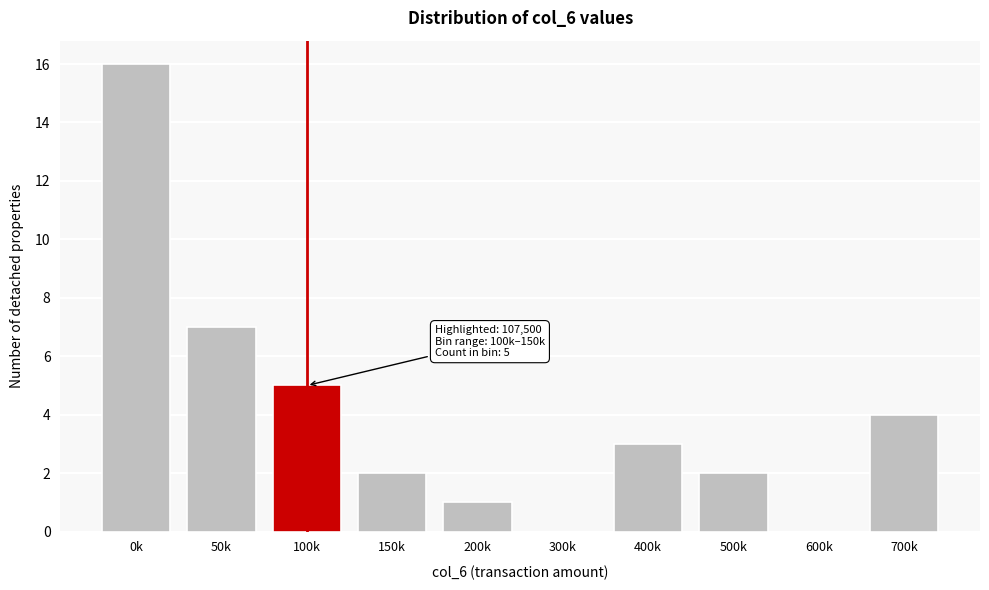

The chart shows a value of 9 at 300k. True or false?

False